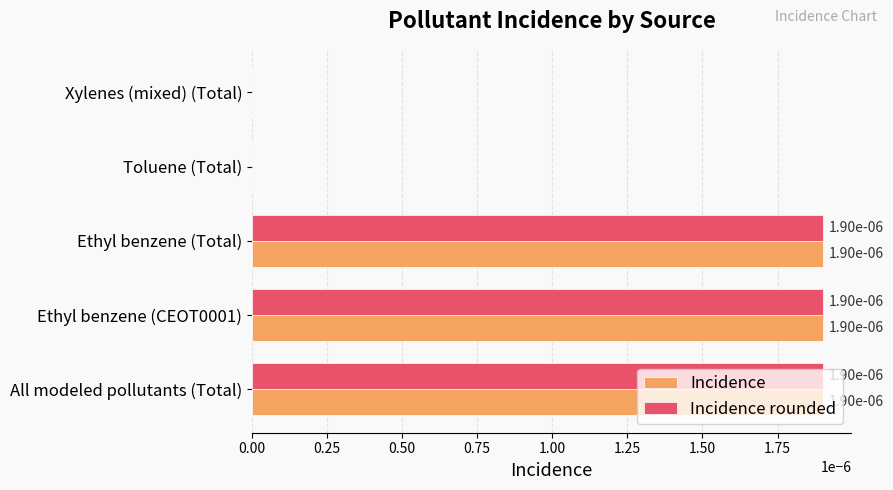

Is it true that Incidence equals 0.0 at Ethyl benzene (Total)?

True